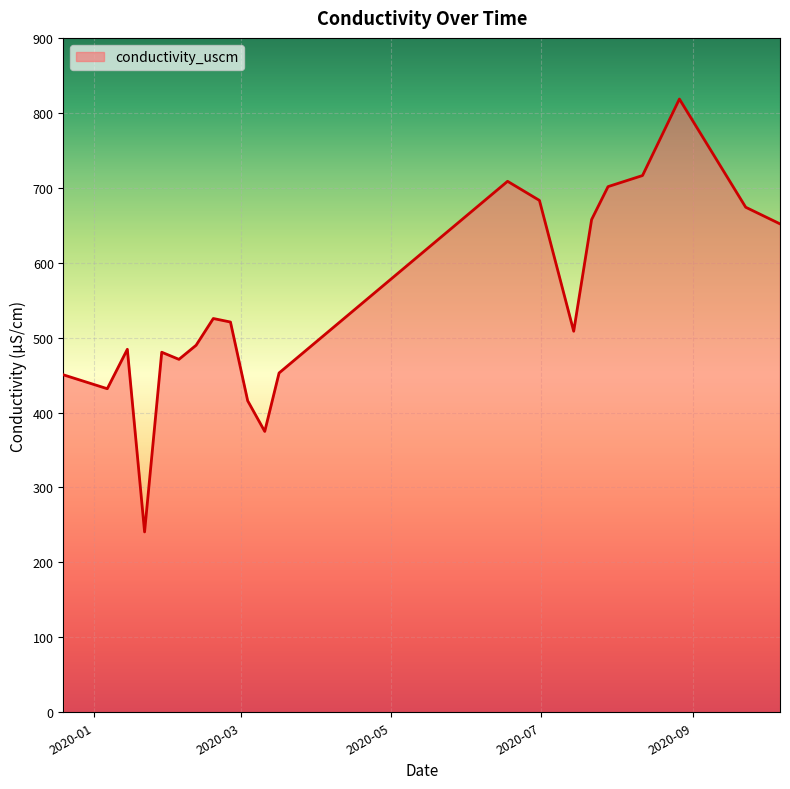

What is the maximum value shown in the chart?

818.4